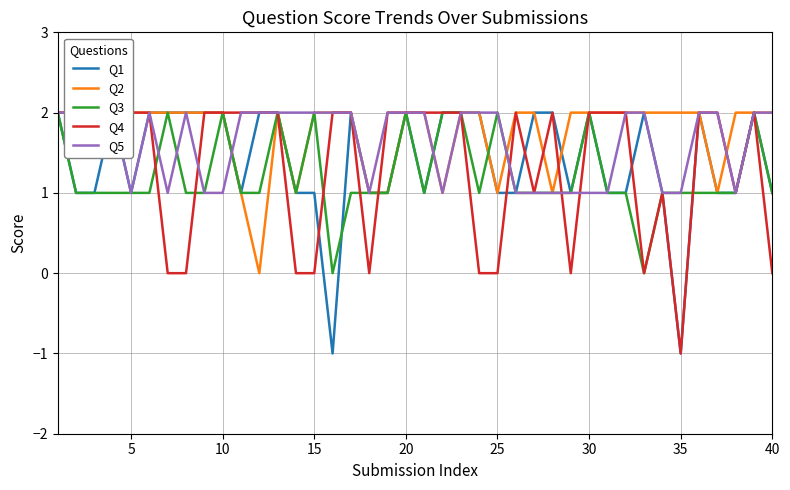

After their last crossing, which series has the higher values: Q4 or Q1?

Q1